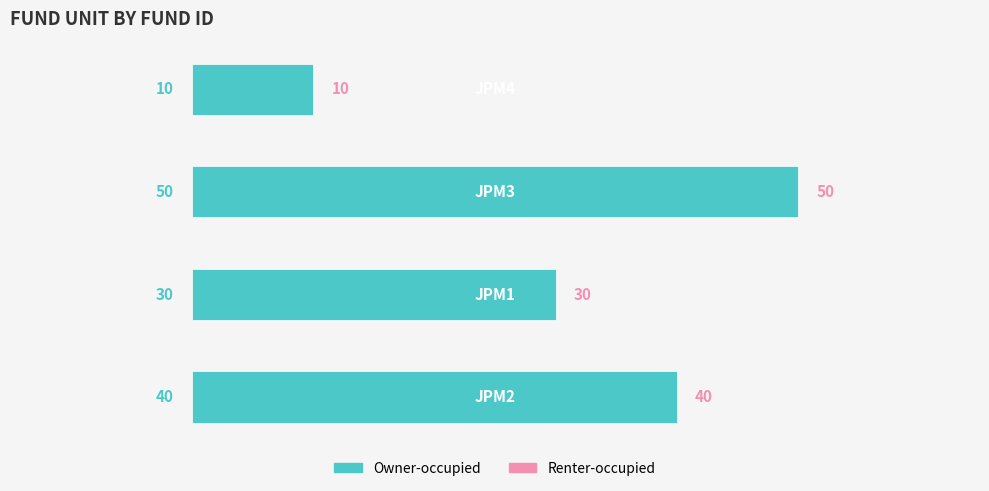

What is the minimum value shown in the chart?

10